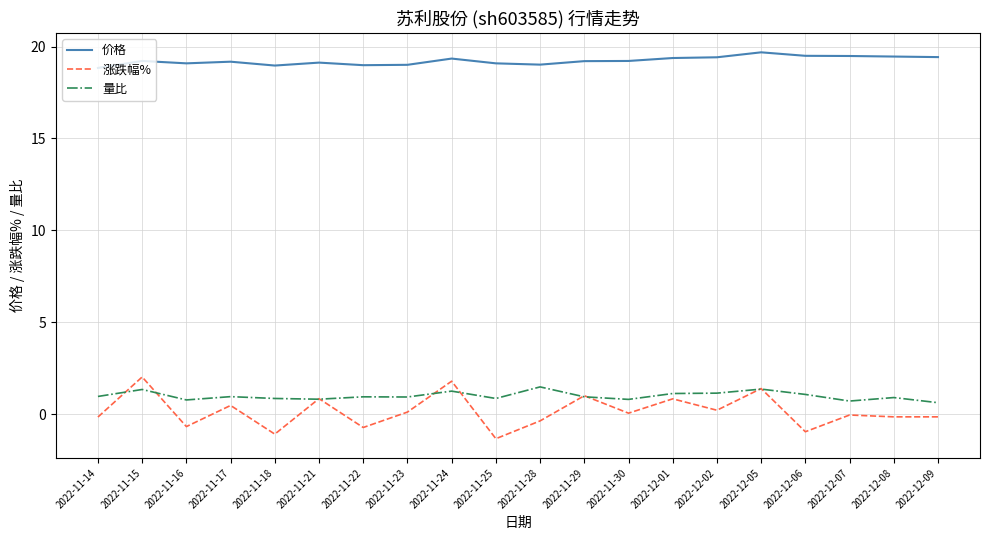

What is the minimum value shown in the chart?

-1.3